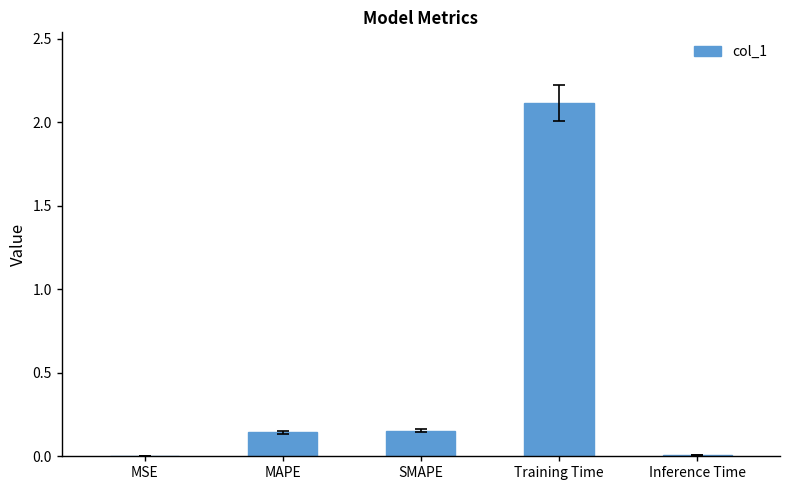

What is the greatest value displayed?

2.1